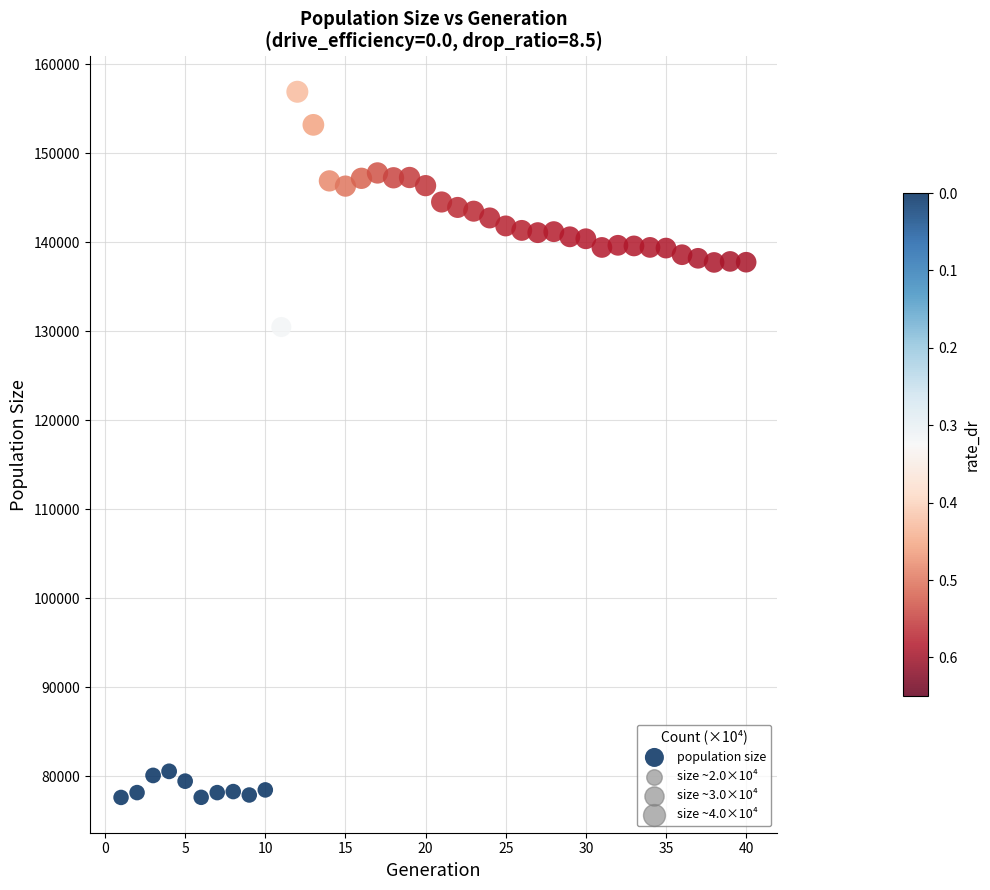

What Y value in the scatter plot is closest to 117281?

130489